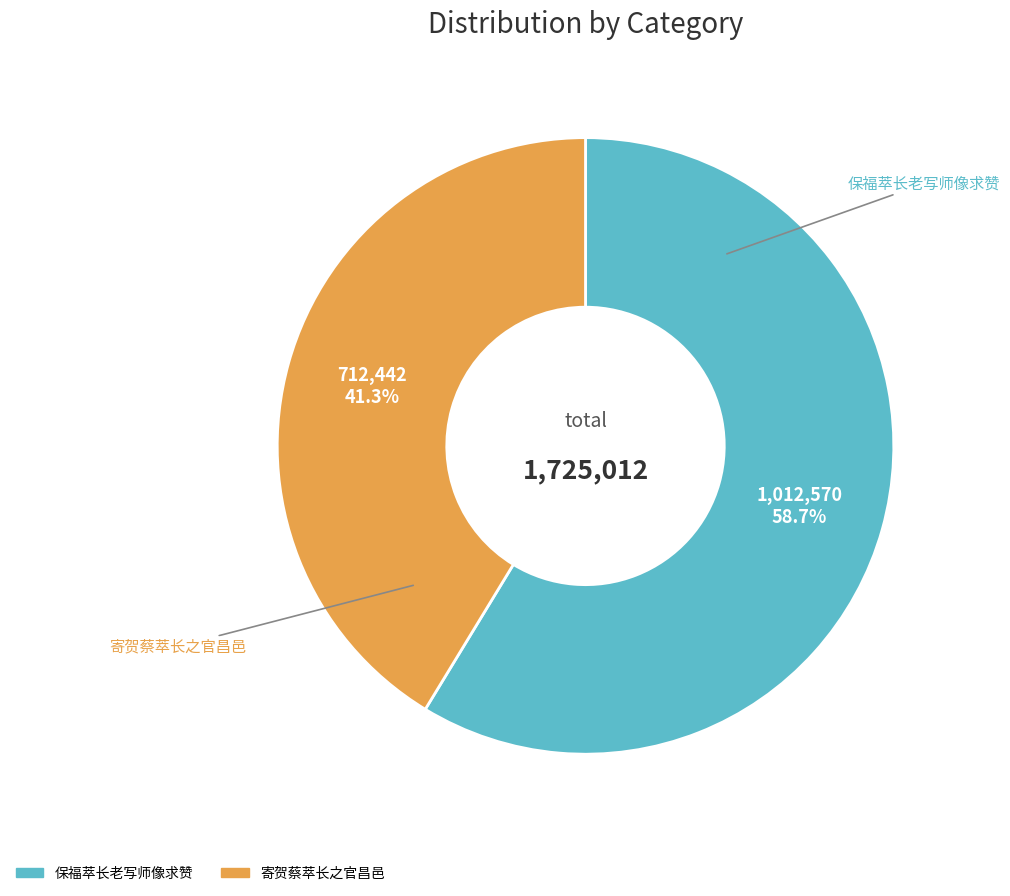

Which slice represents more than half of the pie?

保福萃长老写师像求赞